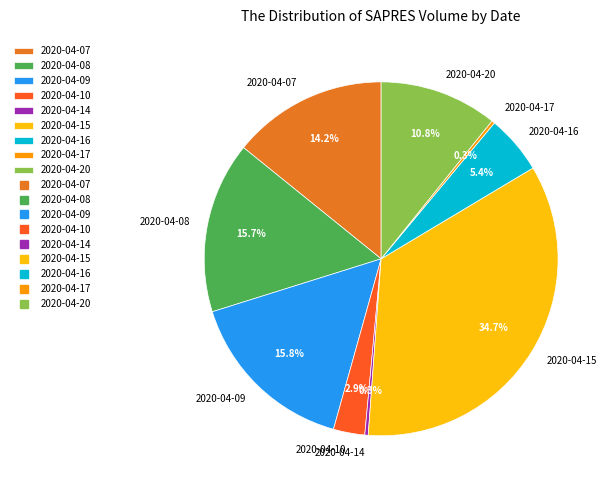

How many segments does this pie chart have?

9